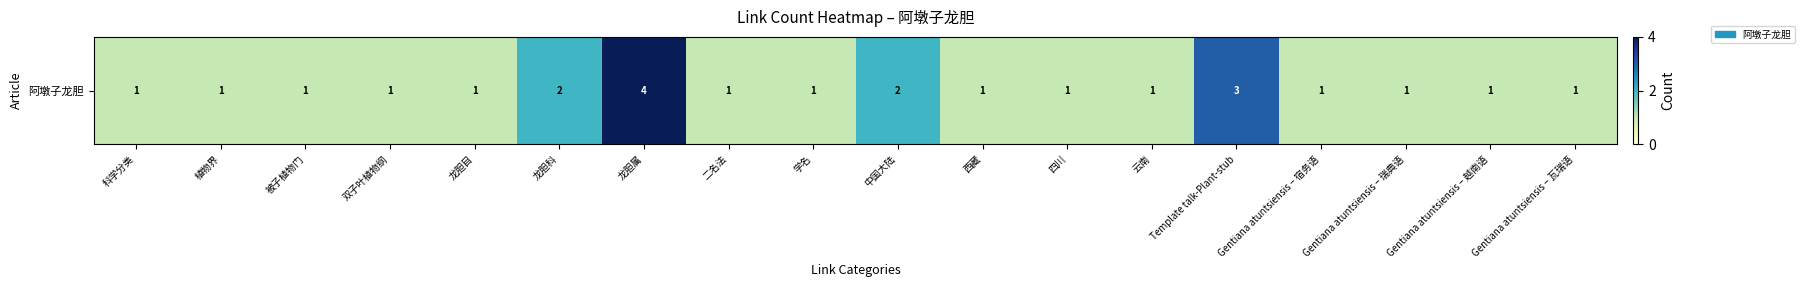

Rank the categories by value from lowest to highest.

科学分类, 植物界, 被子植物门, 双子叶植物纲, 龙胆目, 二名法, 学名, 西藏, 四川, 云南, Gentiana atuntsiensis – 宿务语, Gentiana atuntsiensis – 瑞典语, Gentiana atuntsiensis – 越南语, Gentiana atuntsiensis – 瓦瑞语, 龙胆科, 中国大陆, Template talk-Plant-stub, 龙胆属